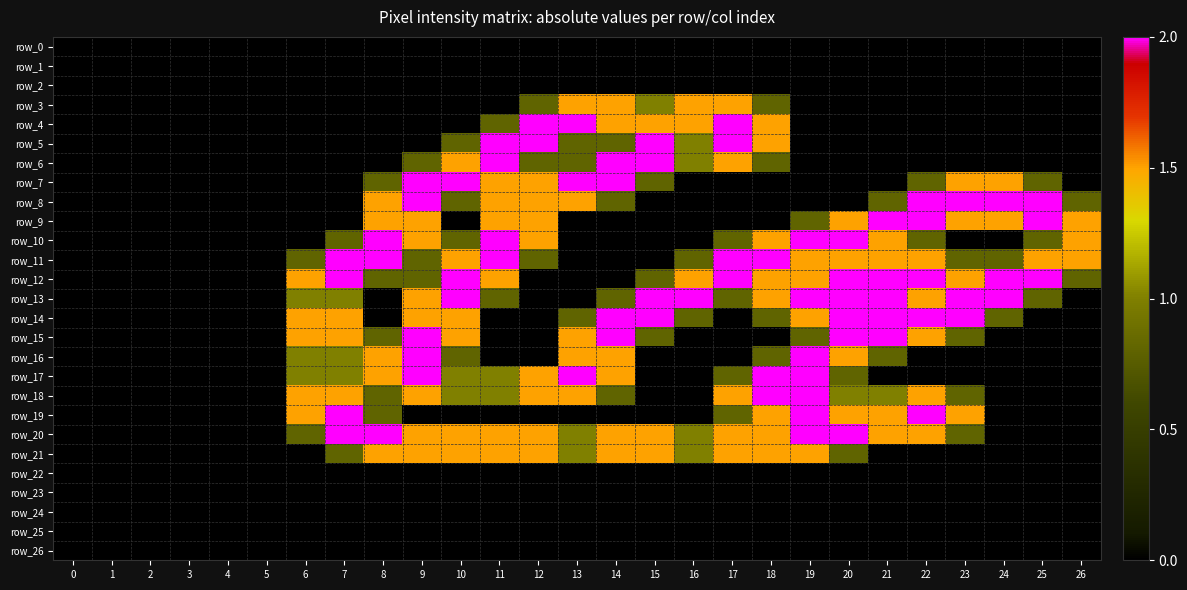

Is the value of row_22 at 4 greater than the value of row_14 at 2?

No